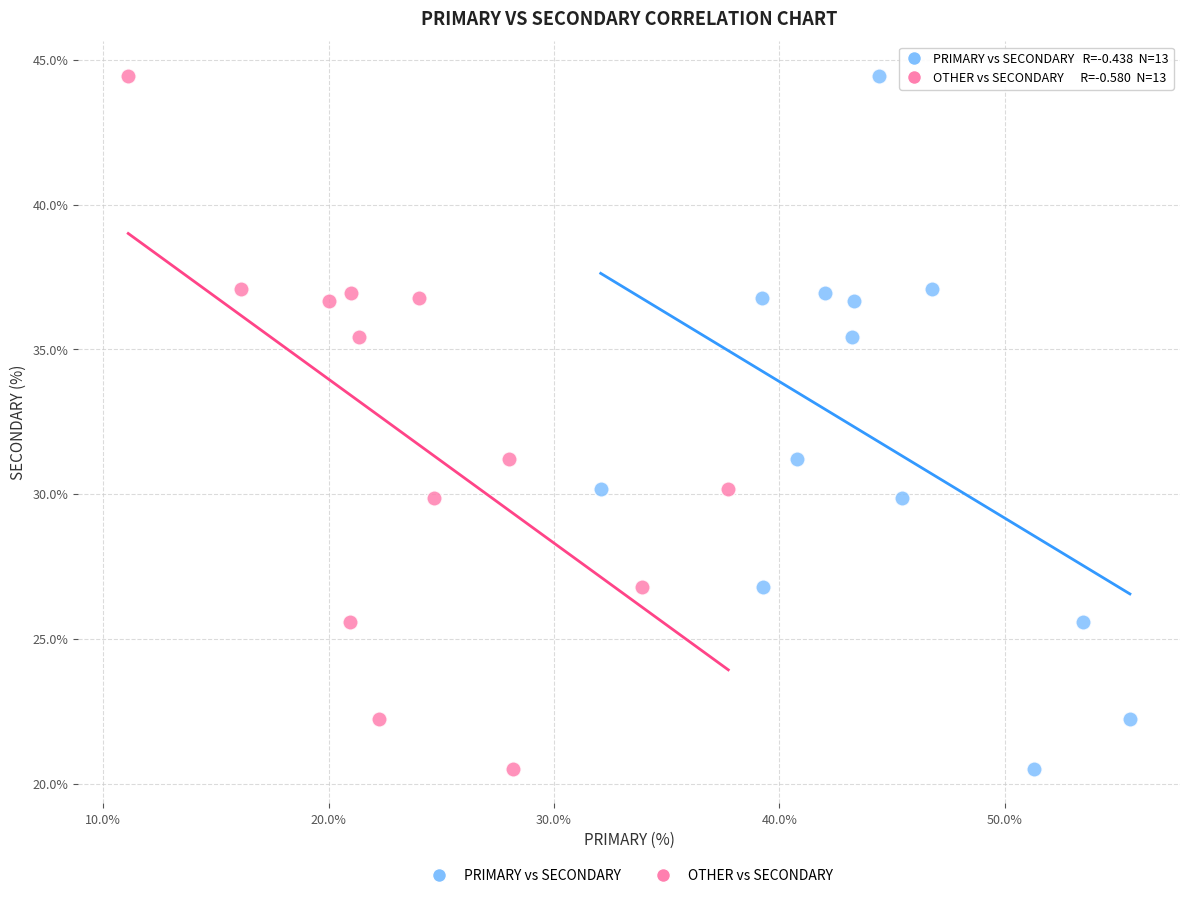

What are all the series names shown in the legend?

PRIMARY vs SECONDARY, OTHER vs SECONDARY